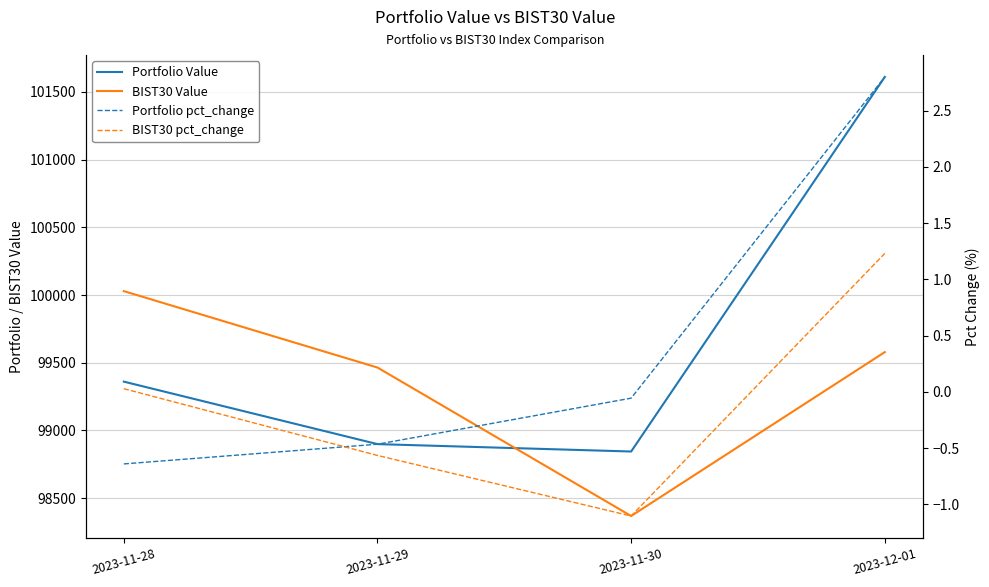

Is it true that BIST30 pct_change equals -0.2 at 2023-11-29?

False